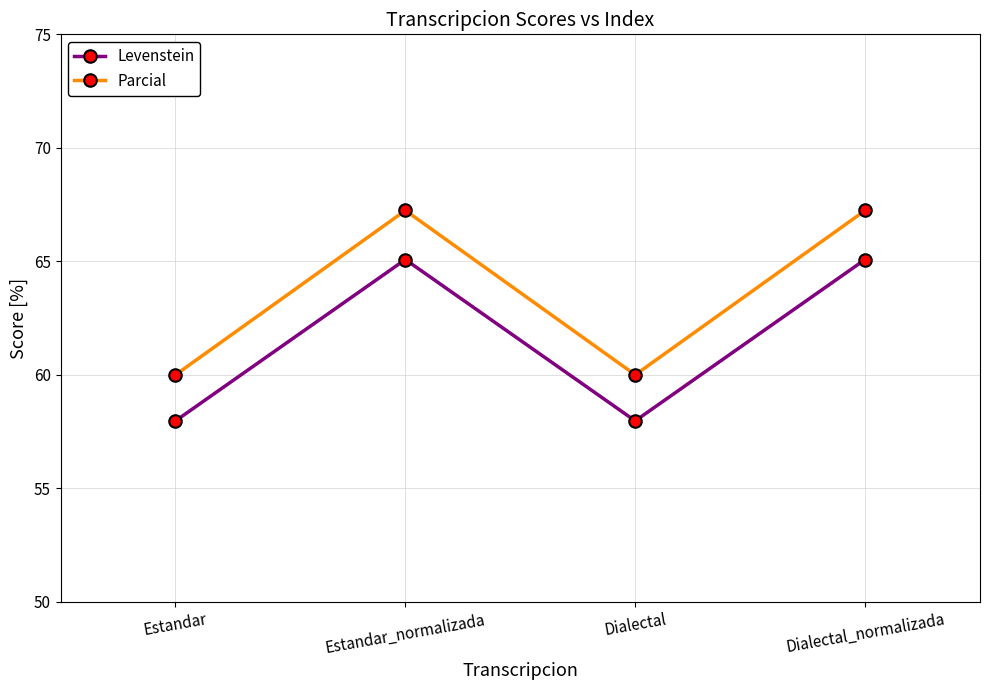

What is the smallest value displayed?

58.0